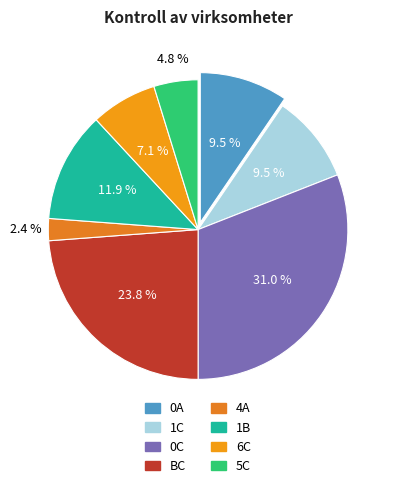

Is the sum of 1C and 0C greater than half?

No